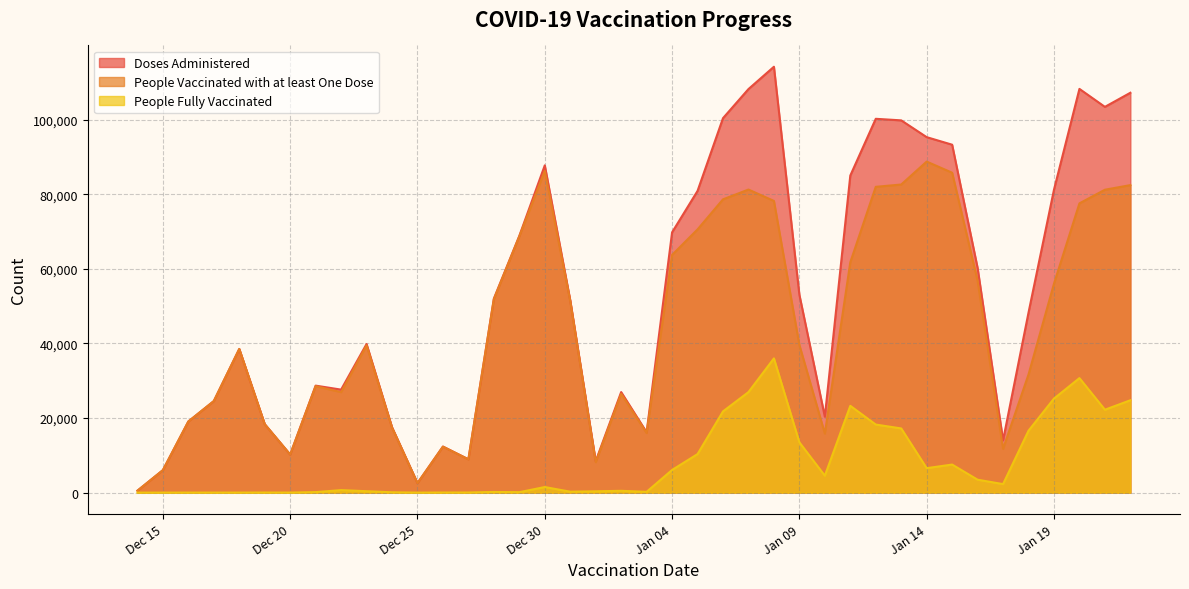

True or false: Doses Administered and People Vaccinated with at least One Dose intersect in this chart.

False